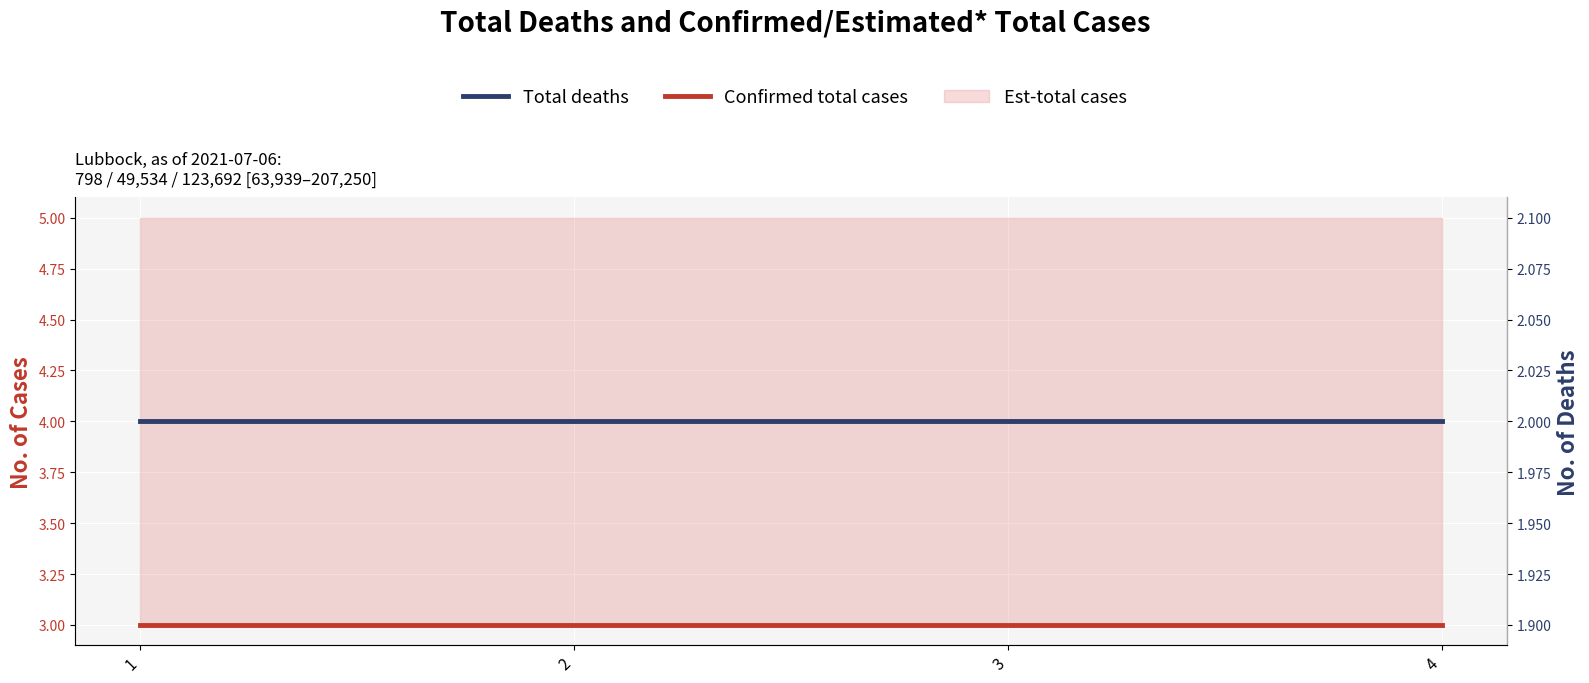

The value of Total deaths at 4 is 3. True or false?

False